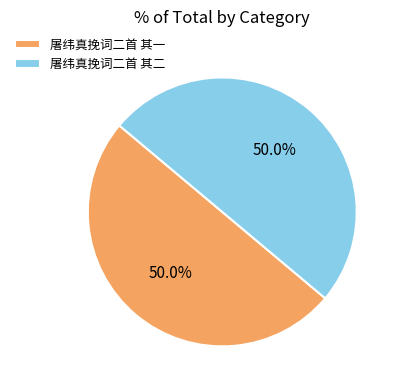

What is the total percentage of 屠纬真挽词二首 其一 and 屠纬真挽词二首 其二?

100.0%